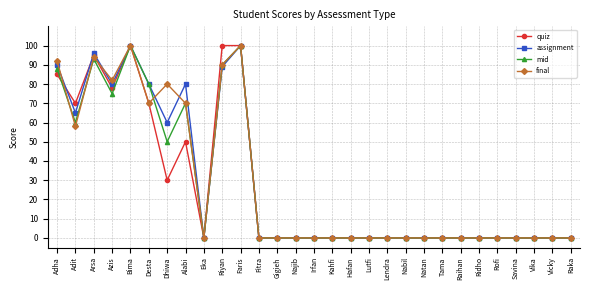

What are all the series names shown in the legend?

quiz, assignment, mid, final